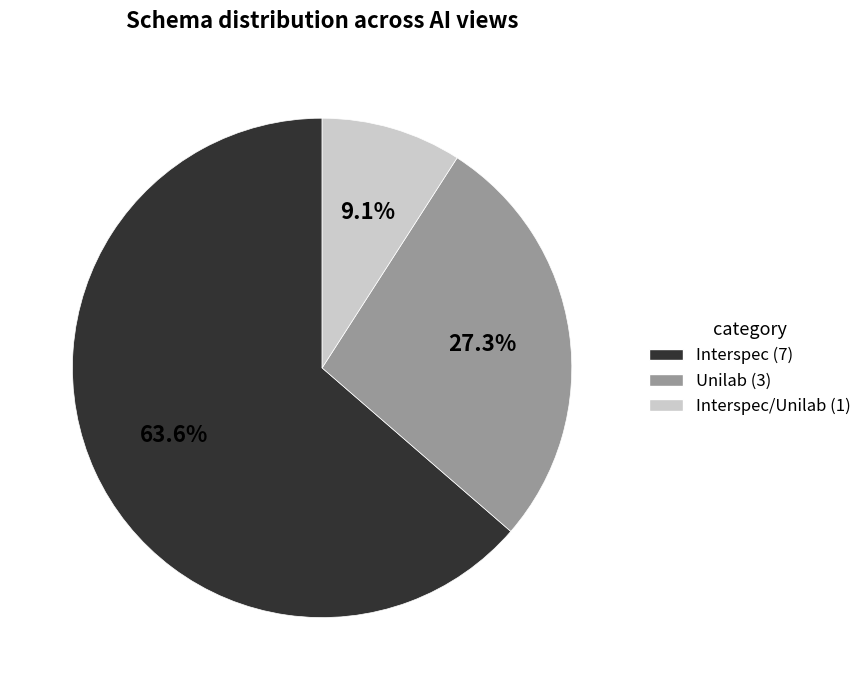

Is there a majority slice in this chart?

Yes